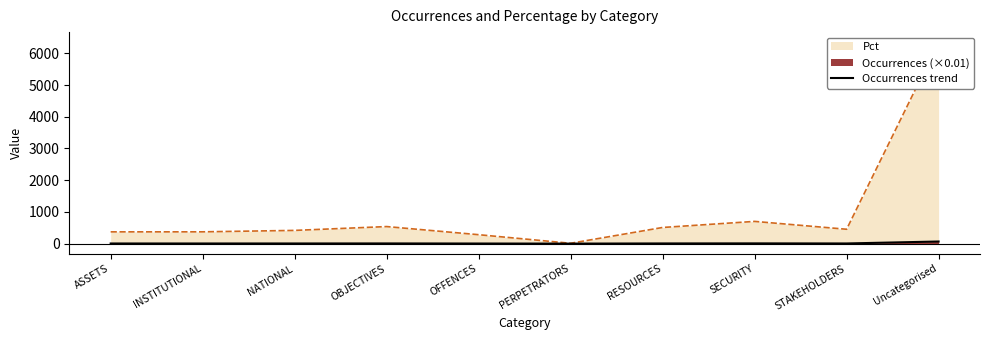

Does the chart have visible grid lines?

No